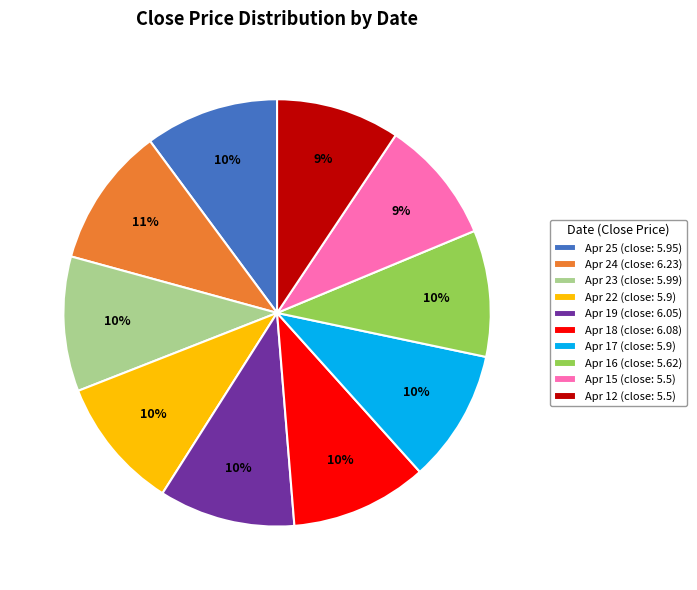

To the nearest percent, what percentage of the pie is Apr 19?

10%